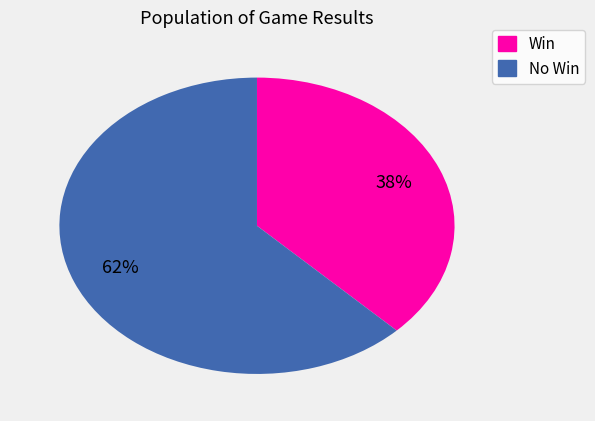

Is there any slice that represents more than half of the pie?

Yes